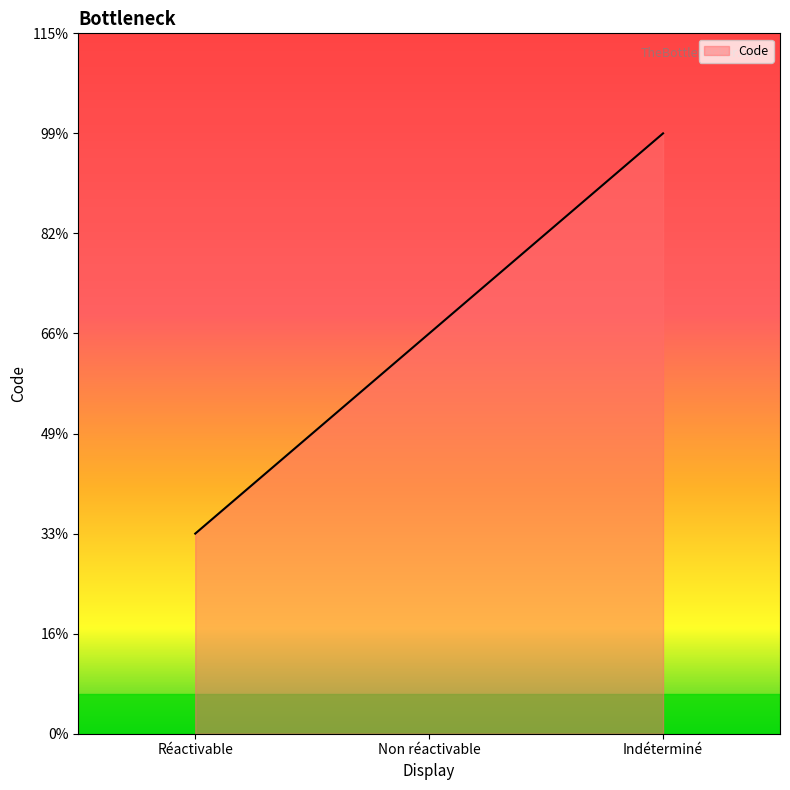

What is the ratio of the value at Réactivable to the value at Non réactivable?

0.5